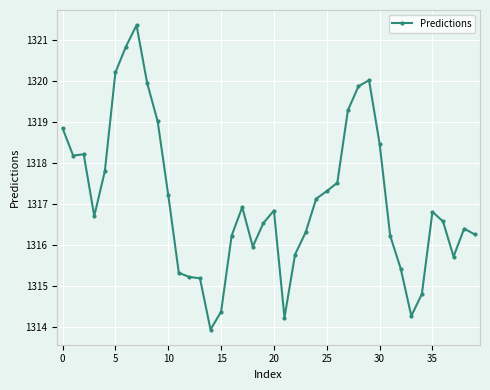

What is the greatest value displayed?

1321.4